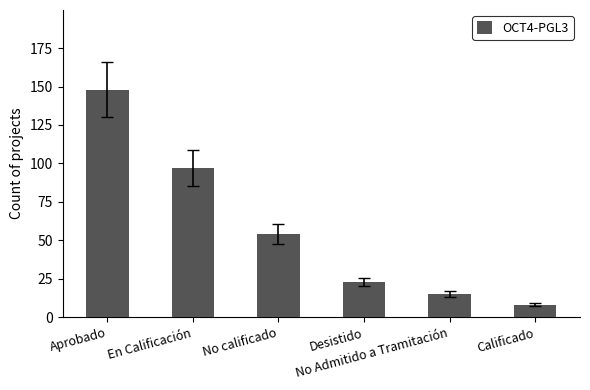

Reading left to right, what are all the values shown in this chart?

Aprobado=148	En Calificación=97	No calificado=54	Desistido=23	No Admitido a Tramitación=15	Calificado=8